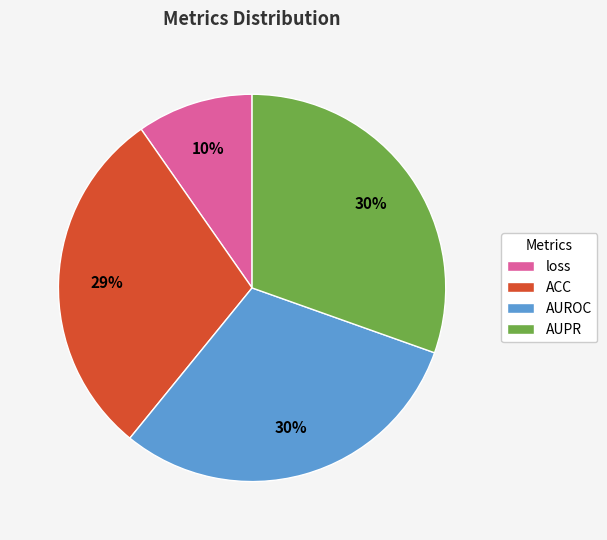

Which category has the smallest portion of the pie?

loss